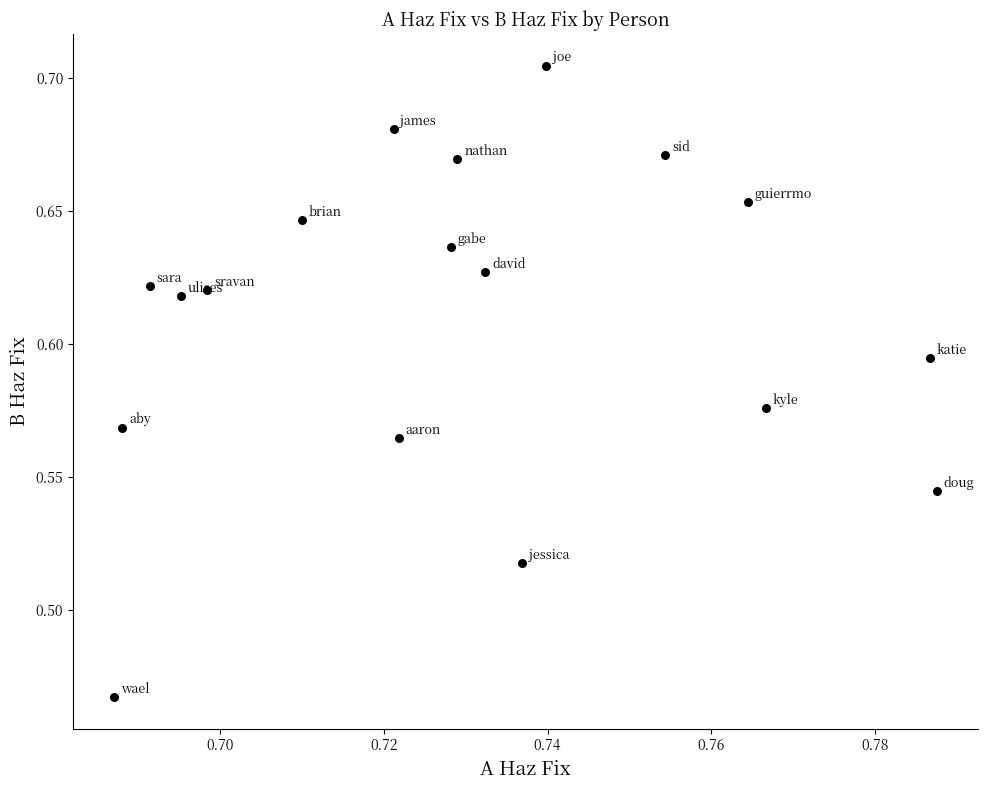

How many points are shown in the scatter plot?

18